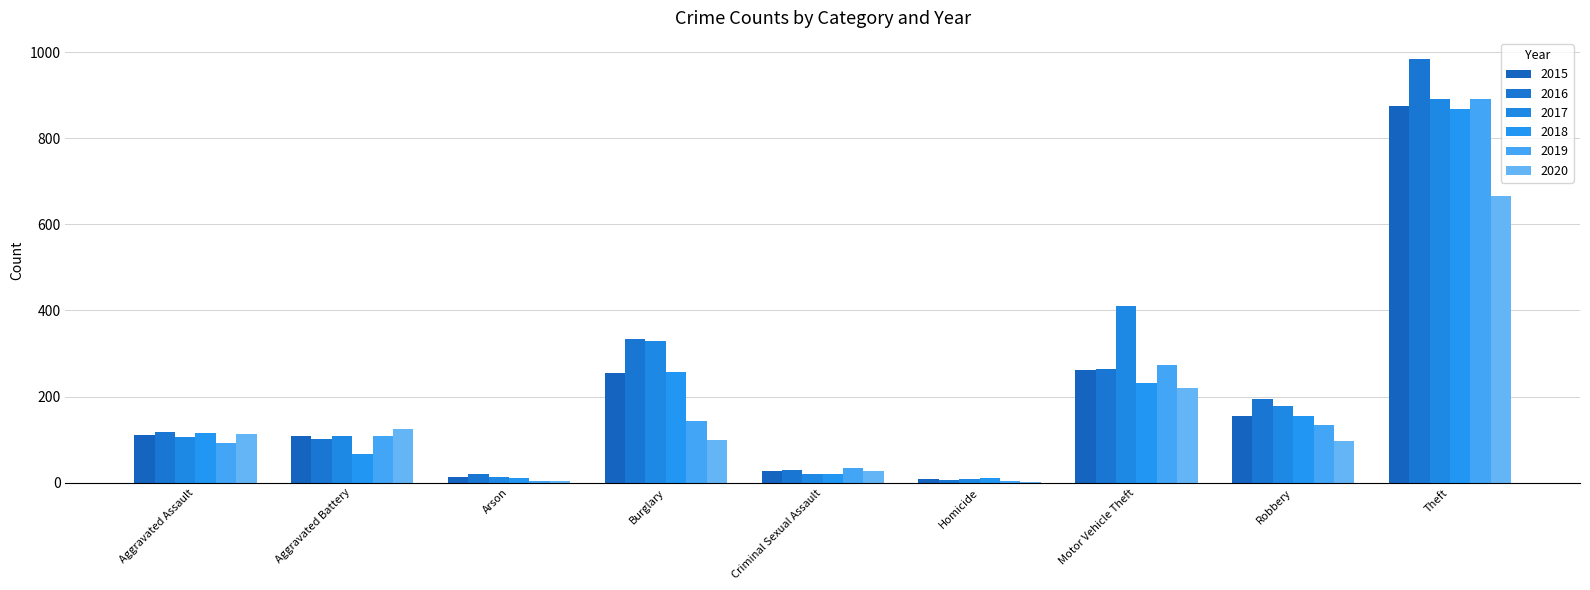

Count the number of data series in this chart.

6